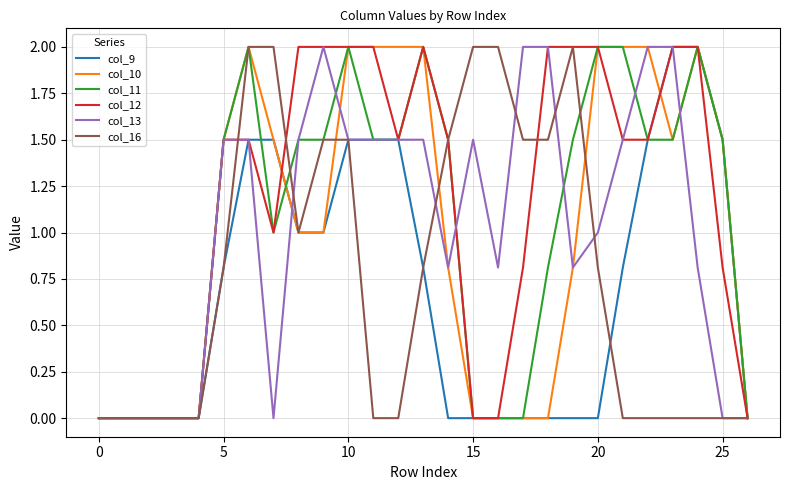

What is the highest value of the col_13 series?

2.0